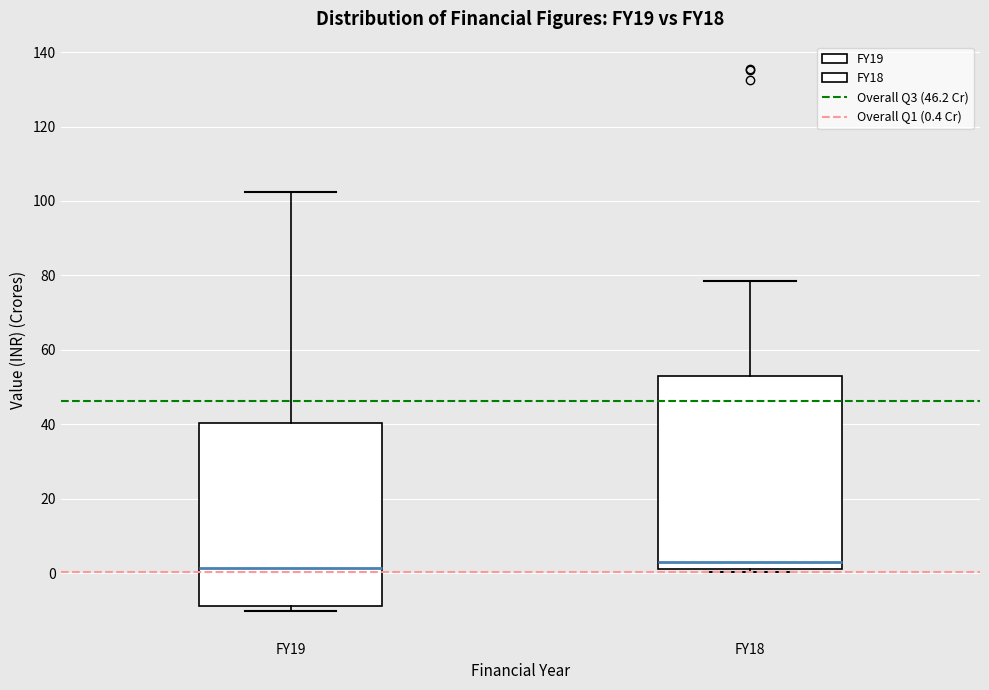

Reading left to right, read every box against the y-axis: the position of its median line, the range the box covers, and the ends of its whiskers. The values are not printed on the chart, so give them approximately, as read against the axis.

FY19: median 2, box -8 to 40, whiskers -10 to 102
FY18: median 4, box 2 to 54, whiskers 0 to 78